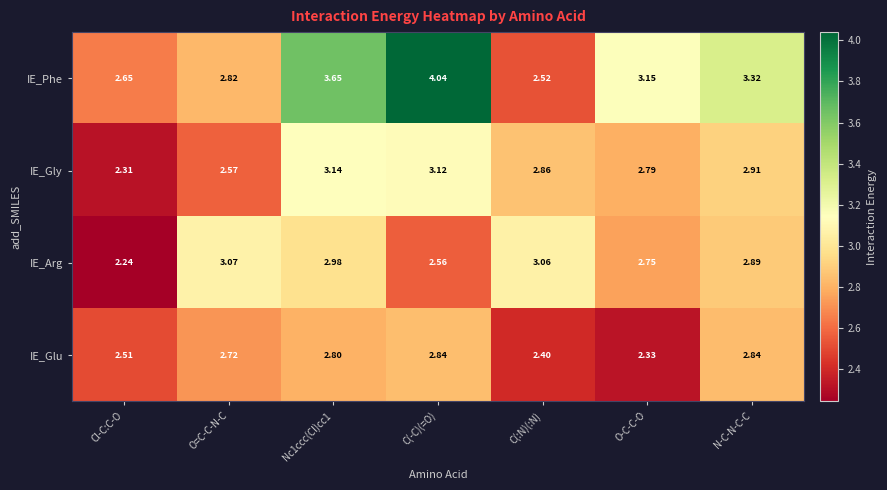

List the series in order of their peak value, highest first.

IE_Phe, IE_Gly, IE_Arg, IE_Glu